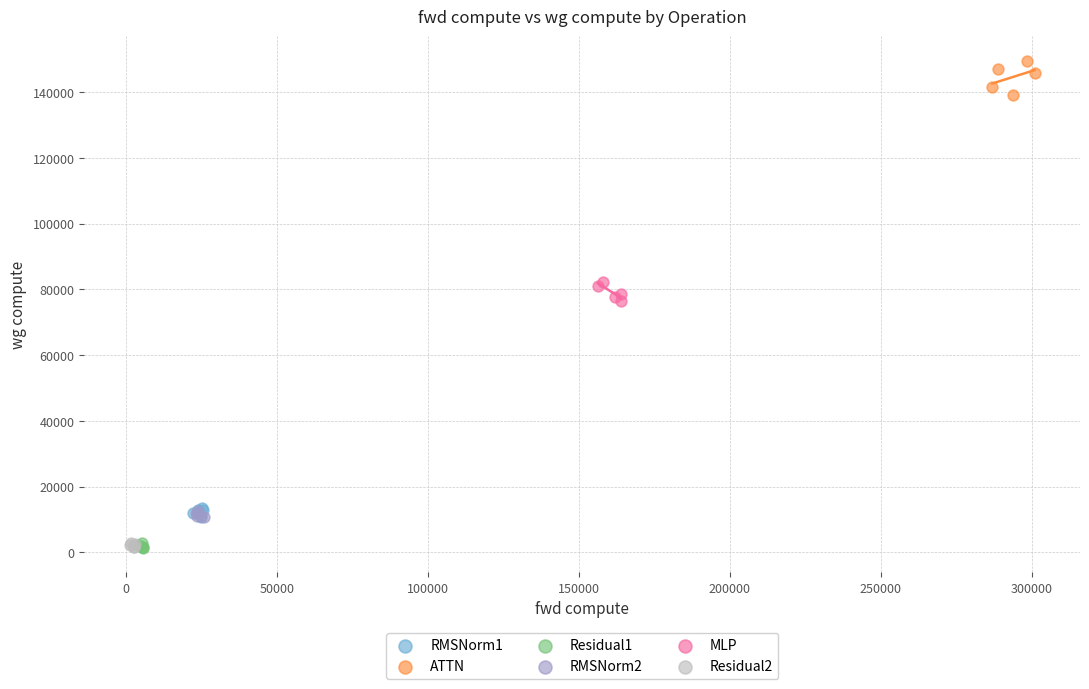

Which series contains the highest Y value?

ATTN